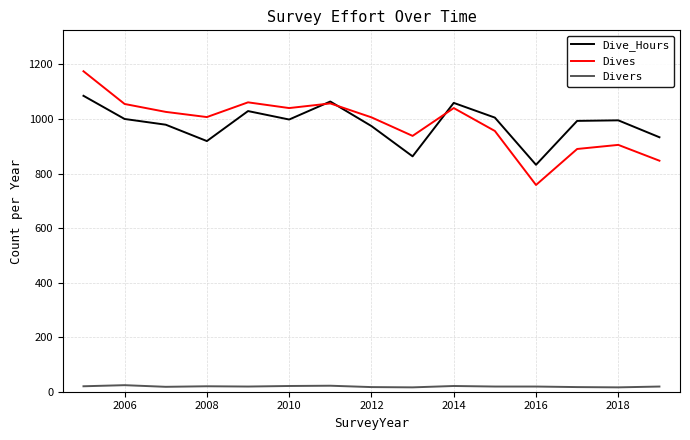

Which series has the widest spread of values?

Dives